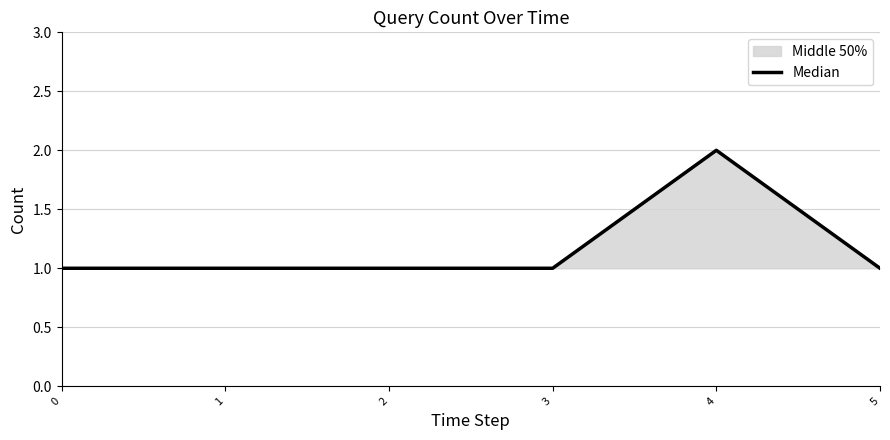

True or false: there are more than 1 points higher than both neighbors.

False